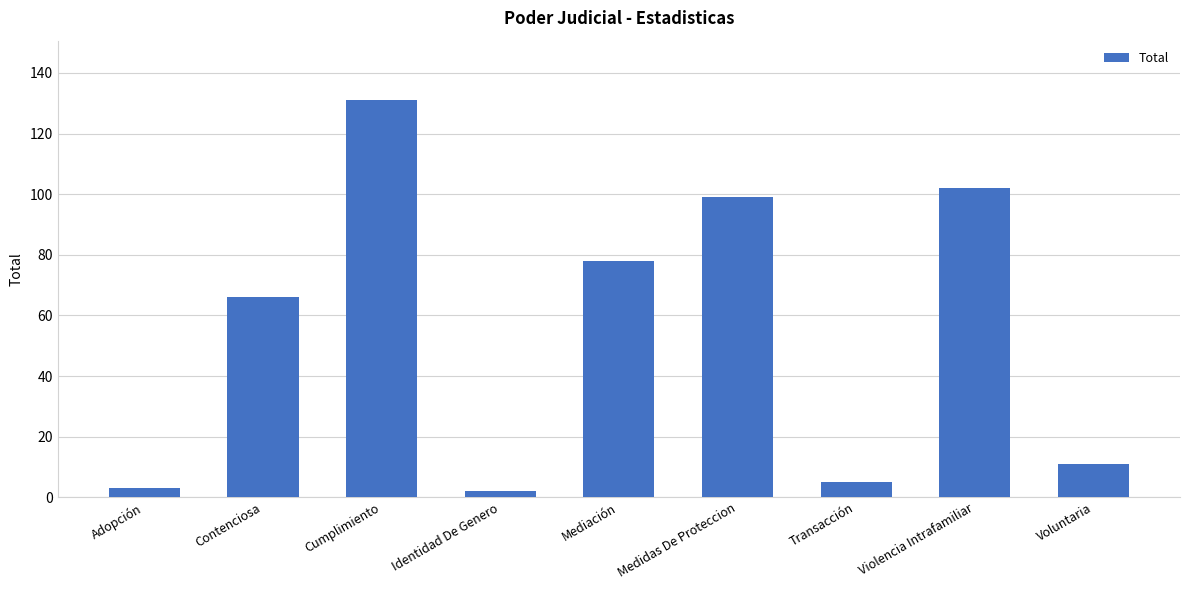

True or false: the data shows 99 at Medidas De Proteccion.

True